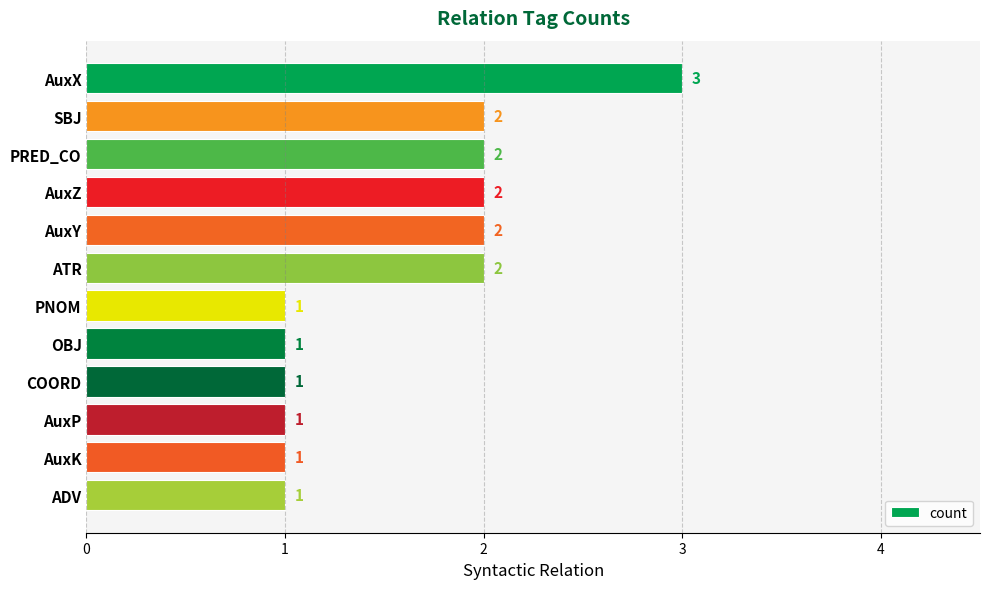

What position from the top is ADV?

12